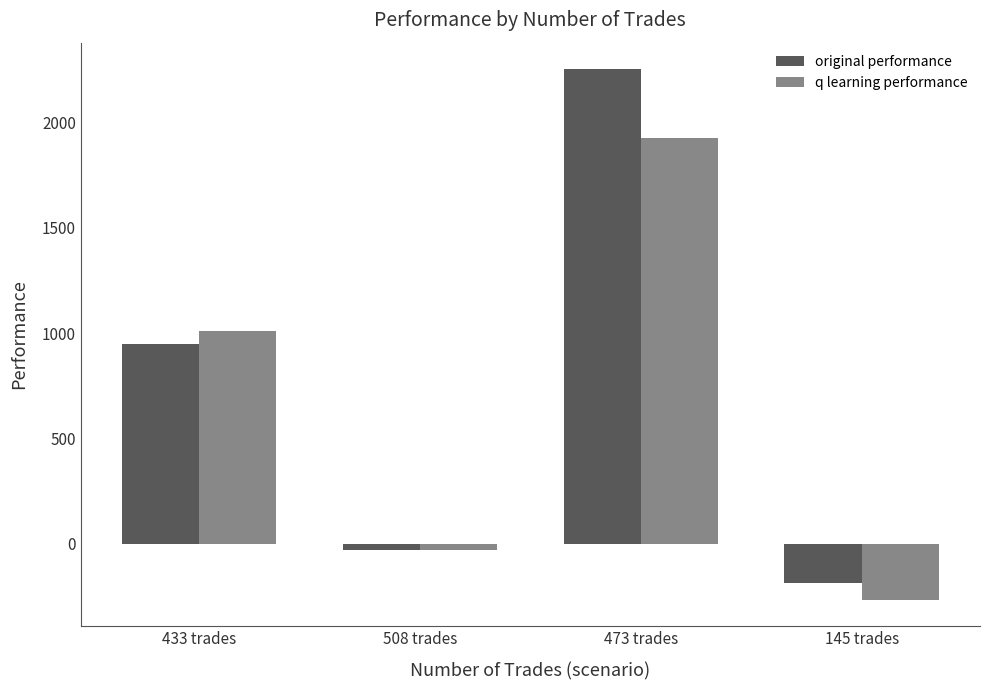

What is the total value across all series at 145 trades?

-449.1